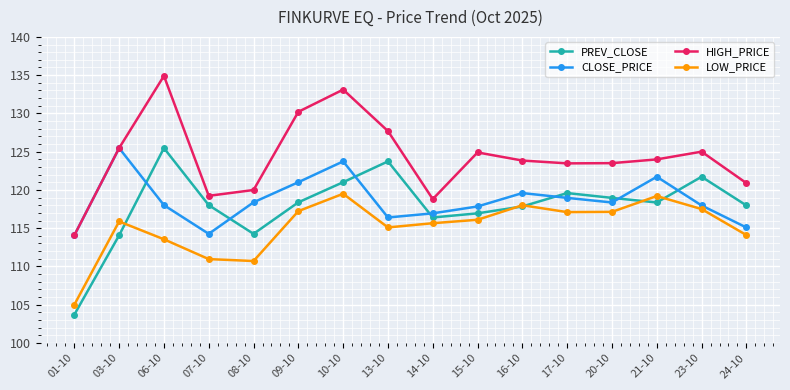

At which category is the sum across all series the highest?

10-10